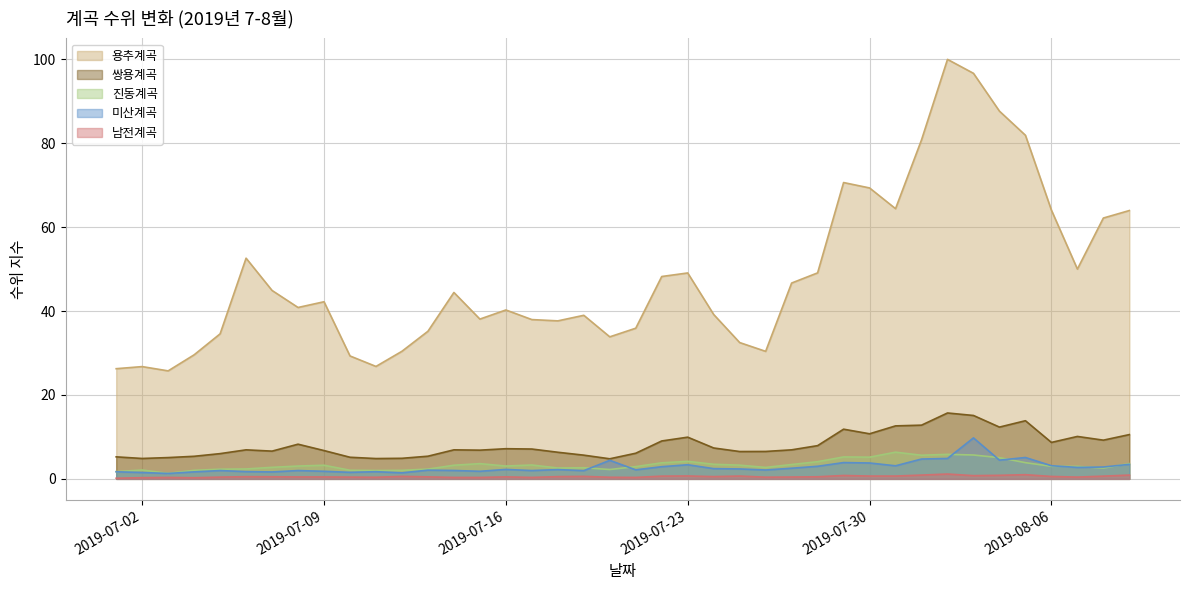

True or false: 남전계곡 and 미산계곡 cross at least once.

False